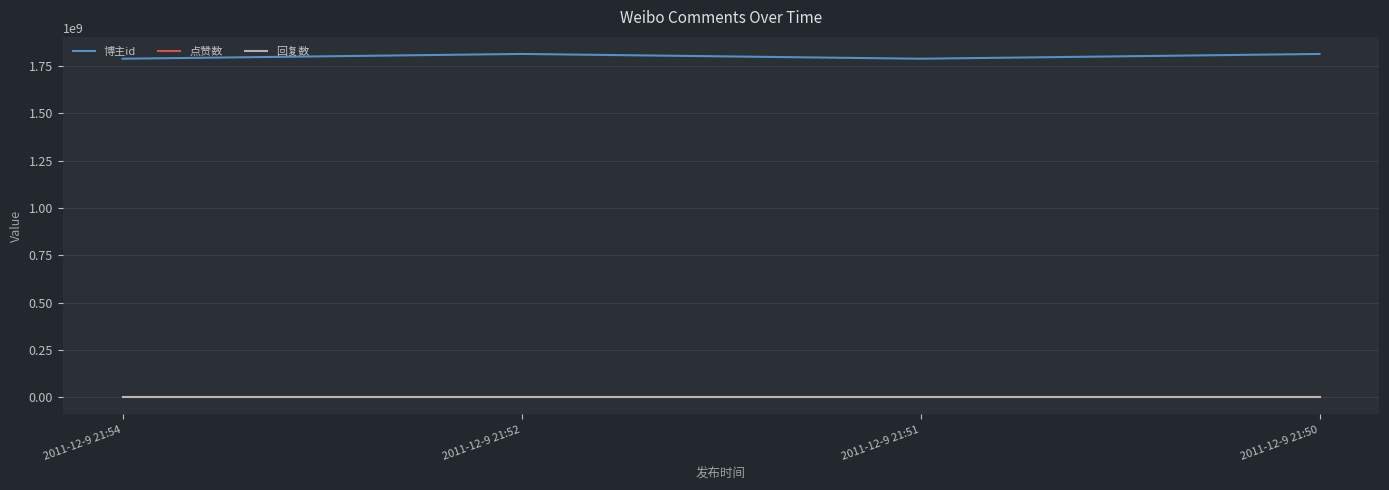

Is this an area chart (filled region under the line)?

No